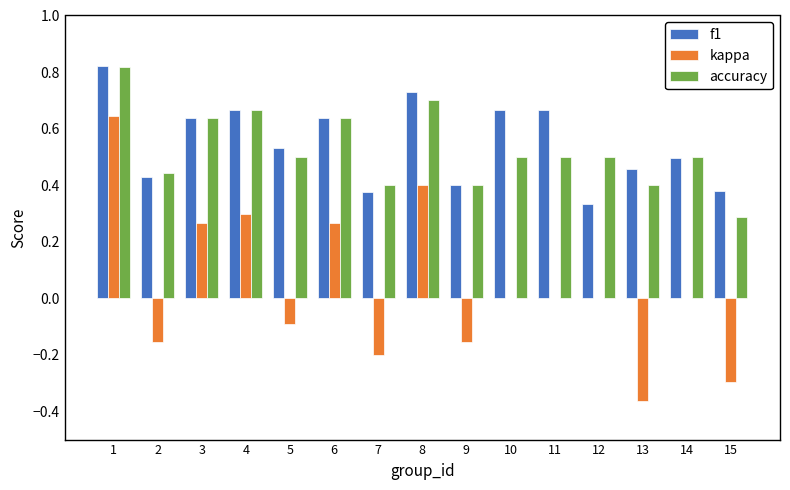

What is the sum of the accuracy values at 1 and 13?

1.2